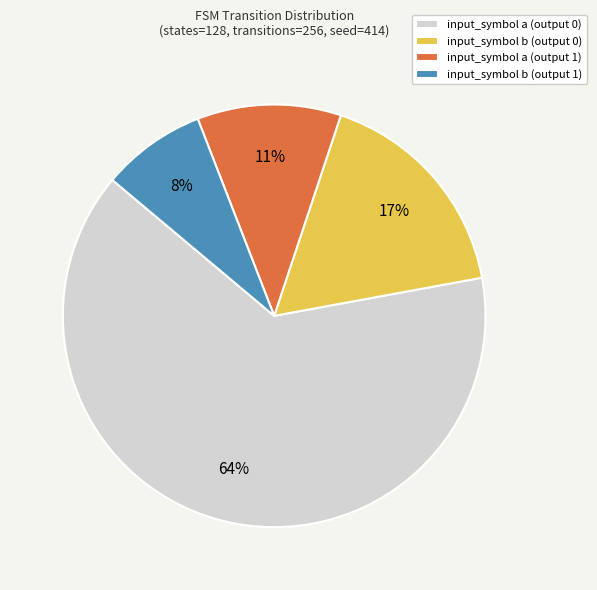

What is the largest slice in the pie chart?

input_symbol a (output 0)